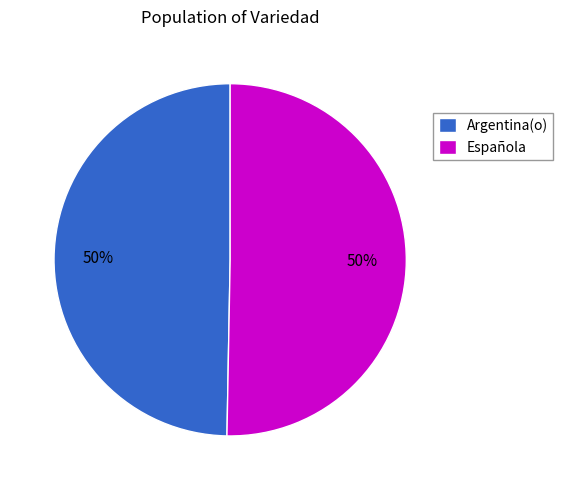

Is it true that Argentina(o) is 50% of the pie?

True